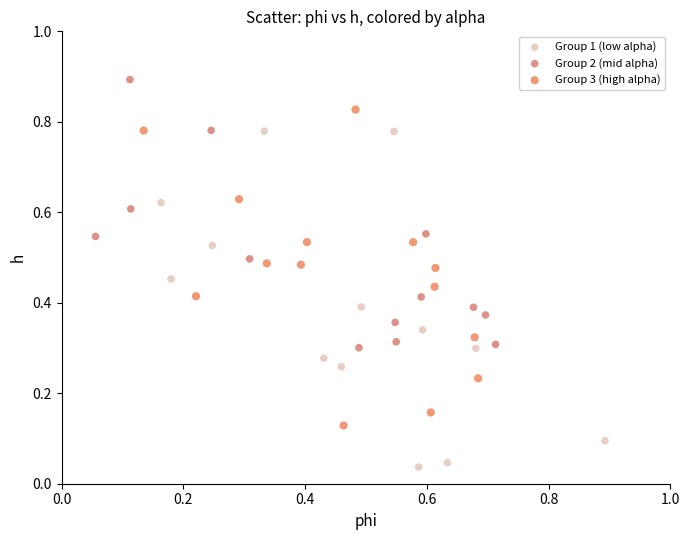

Which series reaches the maximum Y coordinate?

Group 2 (mid alpha)